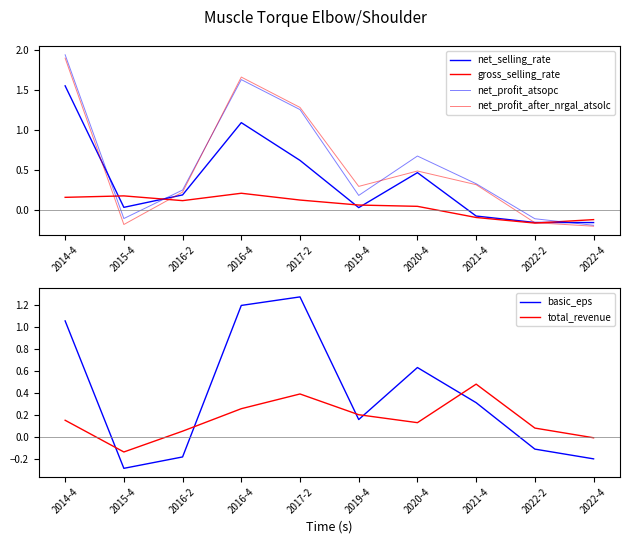

Is this an area chart (filled region under the line)?

No